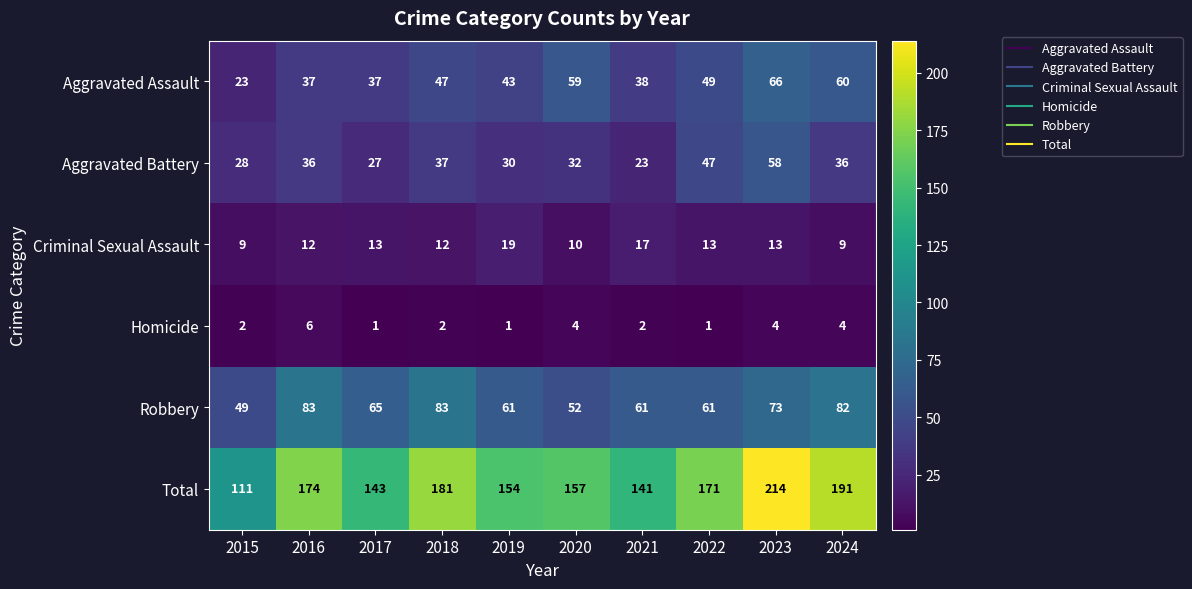

What is the difference between the second highest and minimum values in the Aggravated Battery series?

24